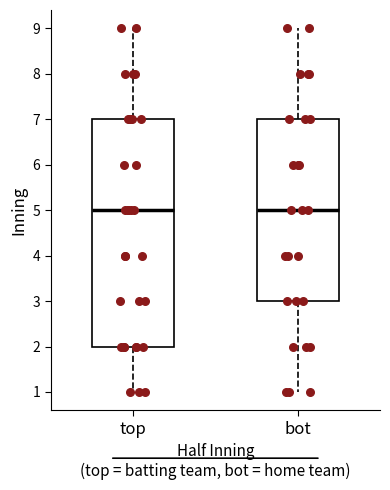

Reading left to right, transcribe this box plot: for each box, give where its median line is, the range the box spans, and where its two whiskers end, as read against the y-axis. The values are not printed on the chart, so give them approximately, as read against the axis.

top: median 5, box 2 to 7, whiskers 1 to 9
bot: median 5, box 3 to 7, whiskers 1 to 9